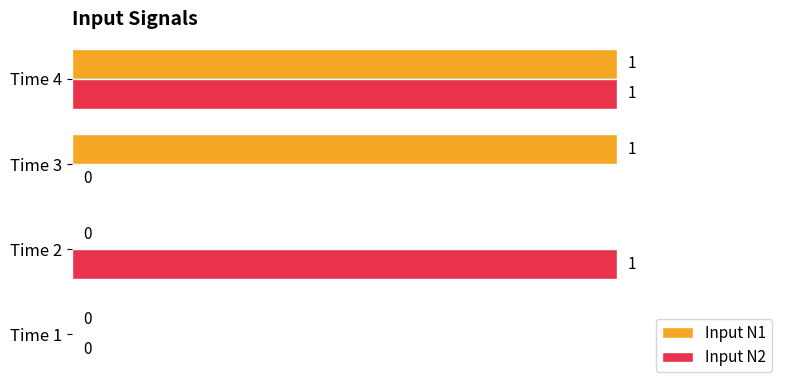

How many Input N1 values are between 0 and 1?

4